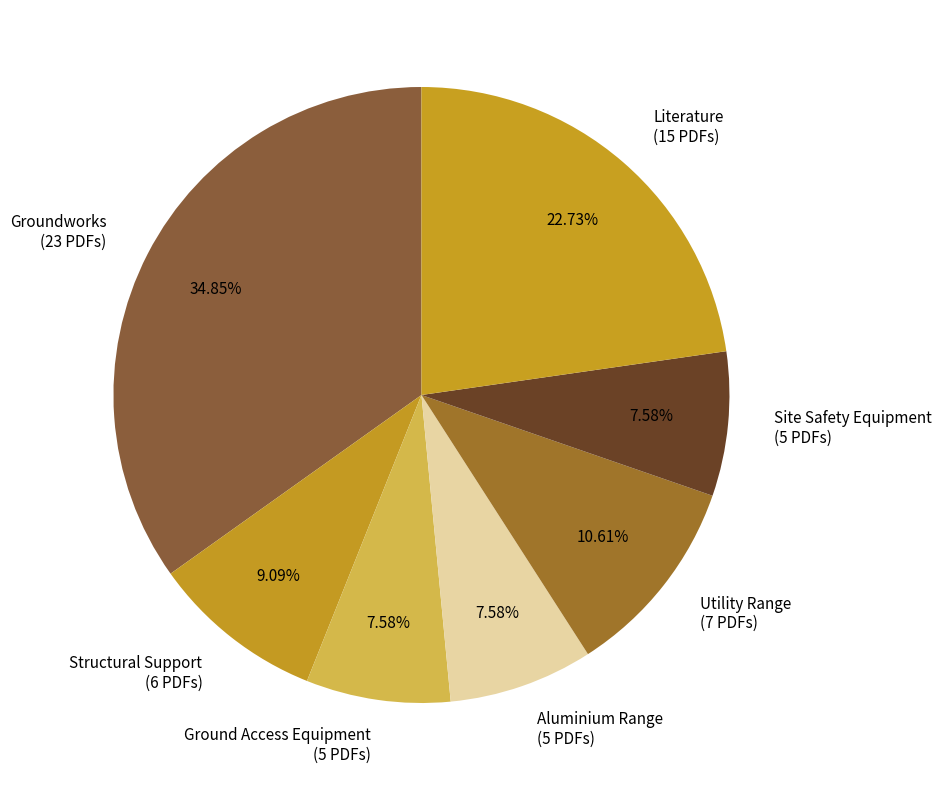

Do Literature (15 PDFs) and Aluminium Range (5 PDFs) together represent more than half of the pie?

No